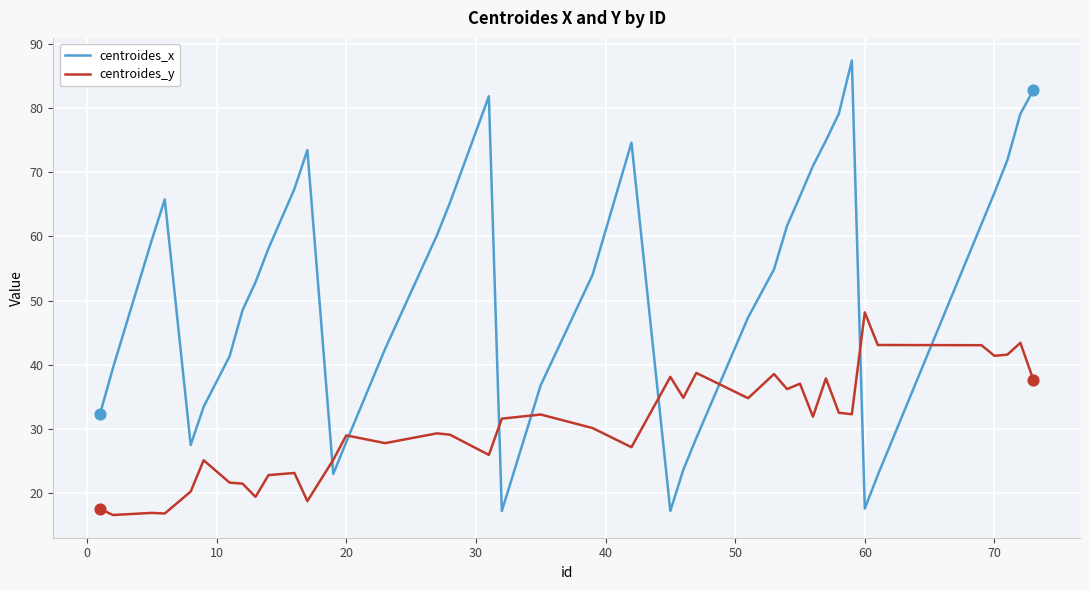

Which series has the largest total across all categories?

centroides_x